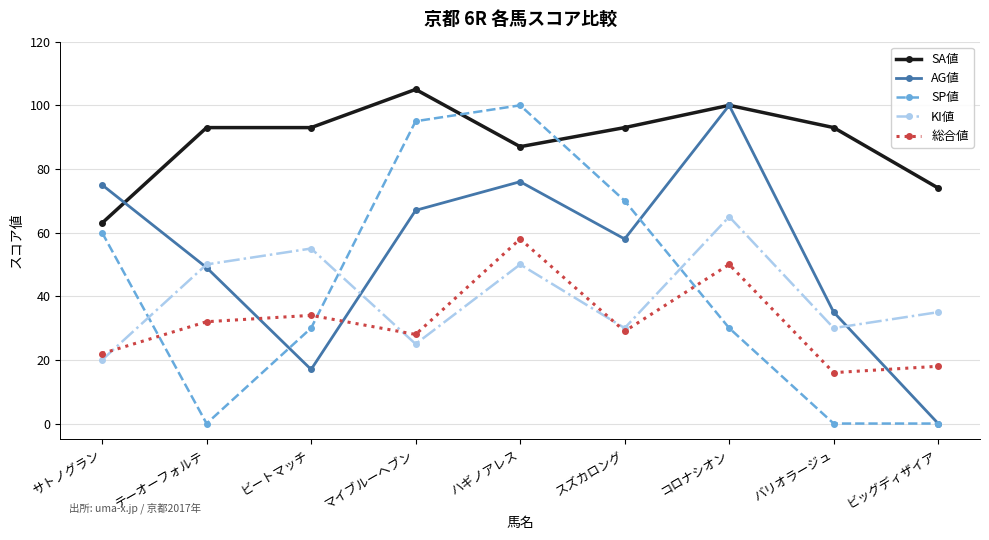

Count the number of data series in this chart.

5